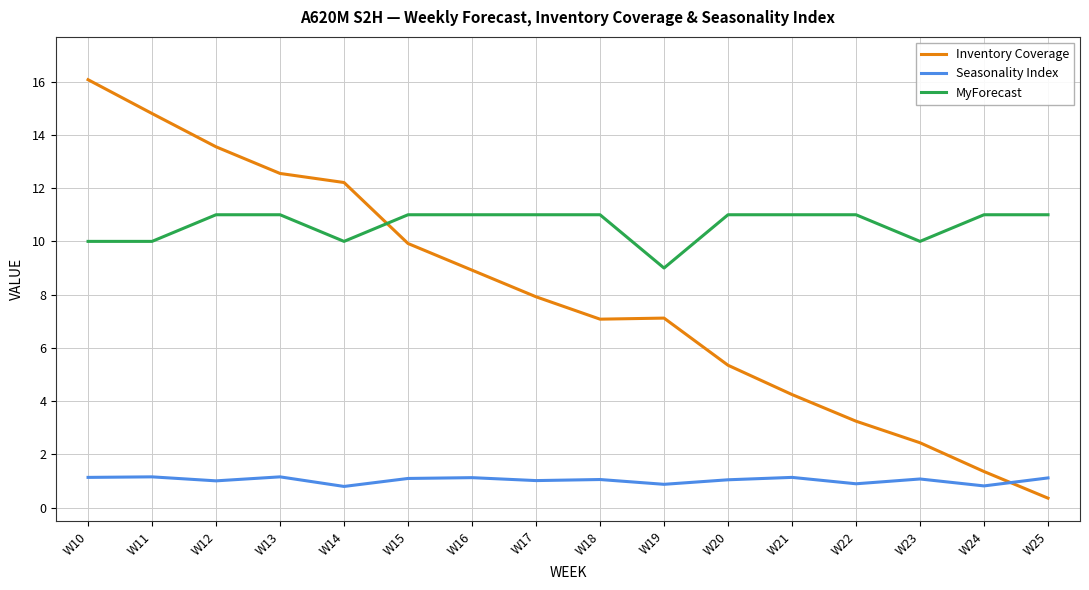

What is the difference between the maximum and minimum values in the Seasonality Index series?

0.4